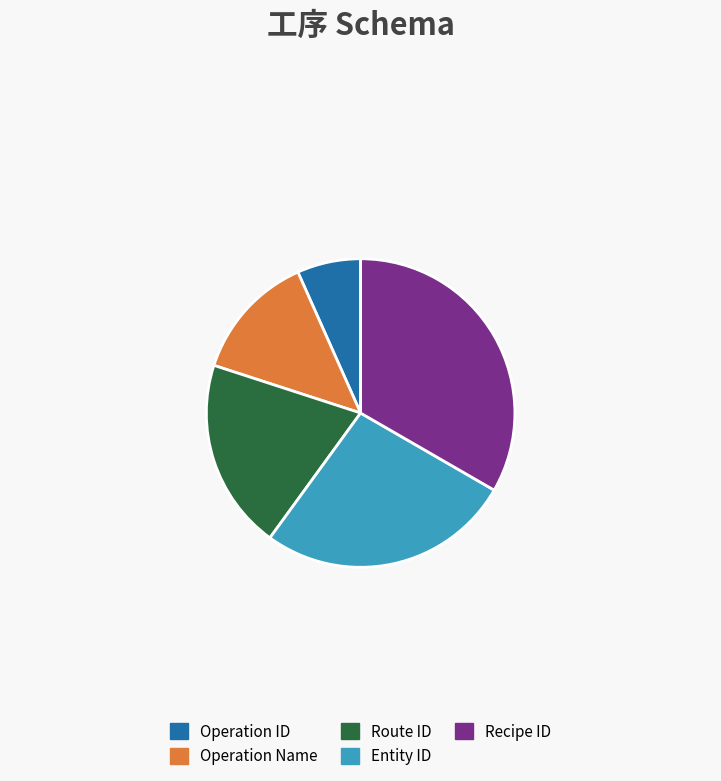

Approximately how many times larger is the value at Operation Name compared to Route ID?

0.7